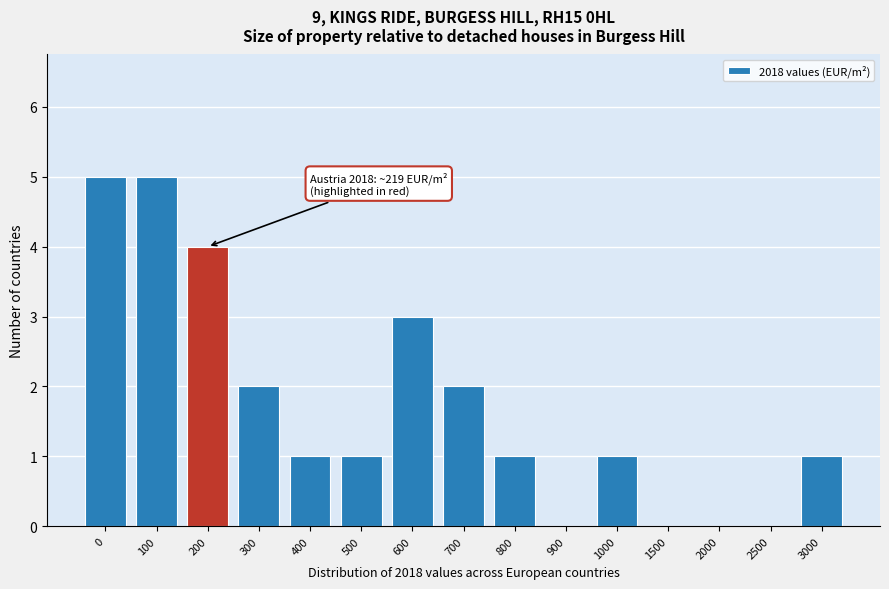

Reading left to right, what are all the values shown in this chart?

0=5	100=5	200=4	300=2	400=1	500=1	600=3	700=2	800=1	900=0	1000=1	1500=0	2000=0	2500=0	3000=1